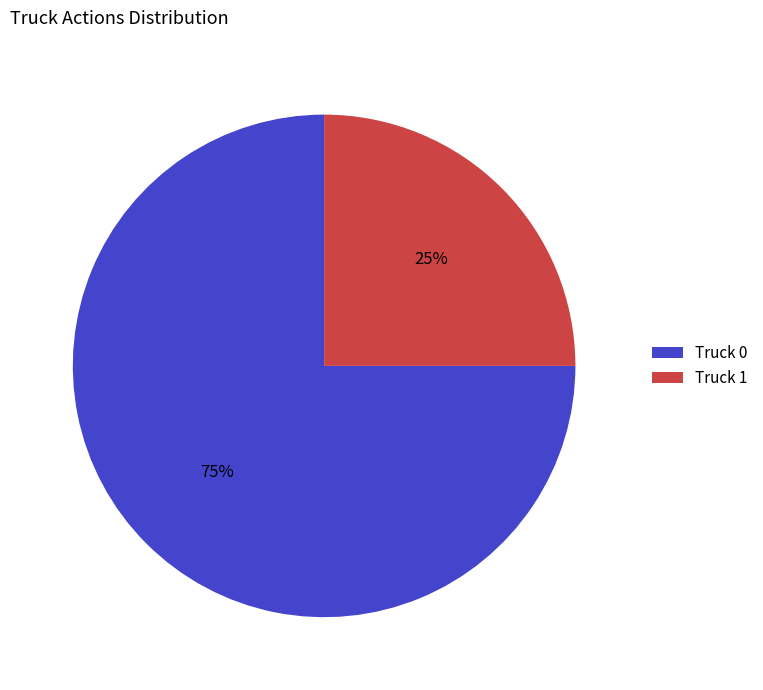

The Truck 0 slice represents 60% of the pie. True or false?

False